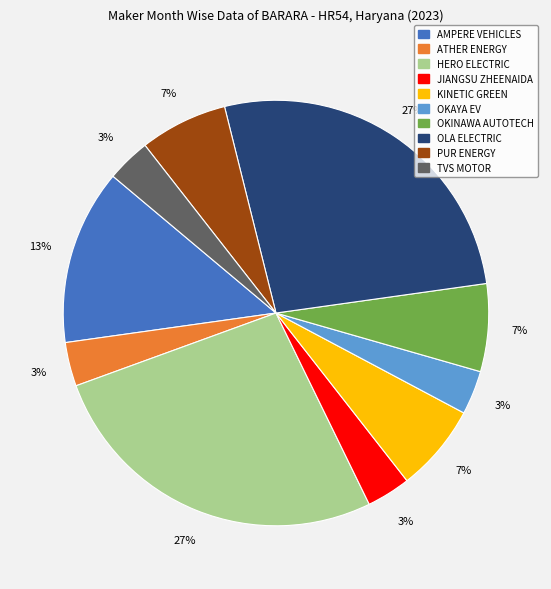

To the nearest percent, what is the average slice percentage?

10%